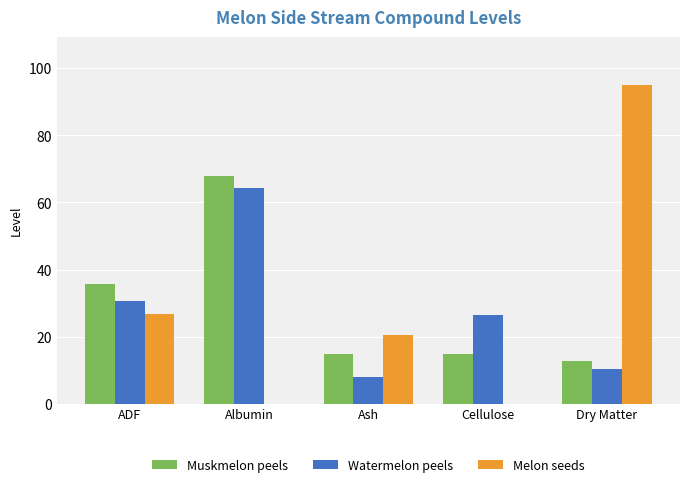

Are the bars horizontal?

No